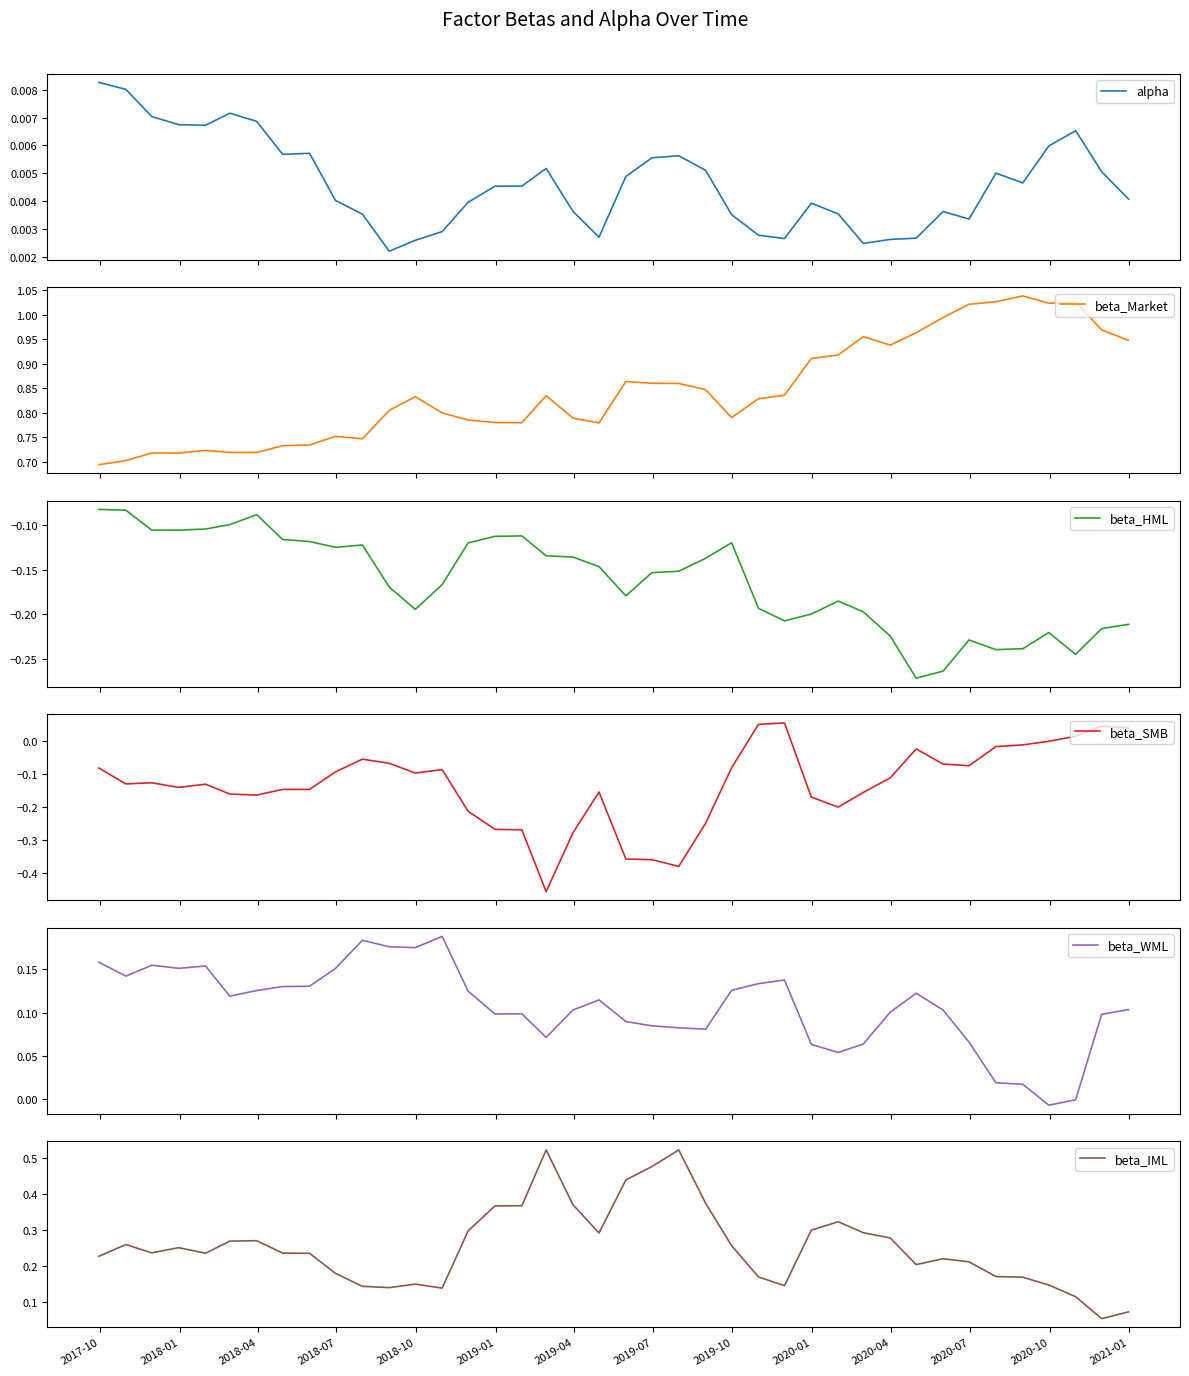

How many values in the beta_WML series exceed 0?

38